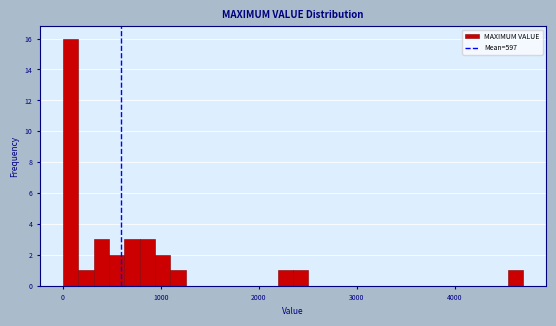

Around what value on the x-axis is the tallest bar? Give the approximate position of its centre, as read against the axis.

100